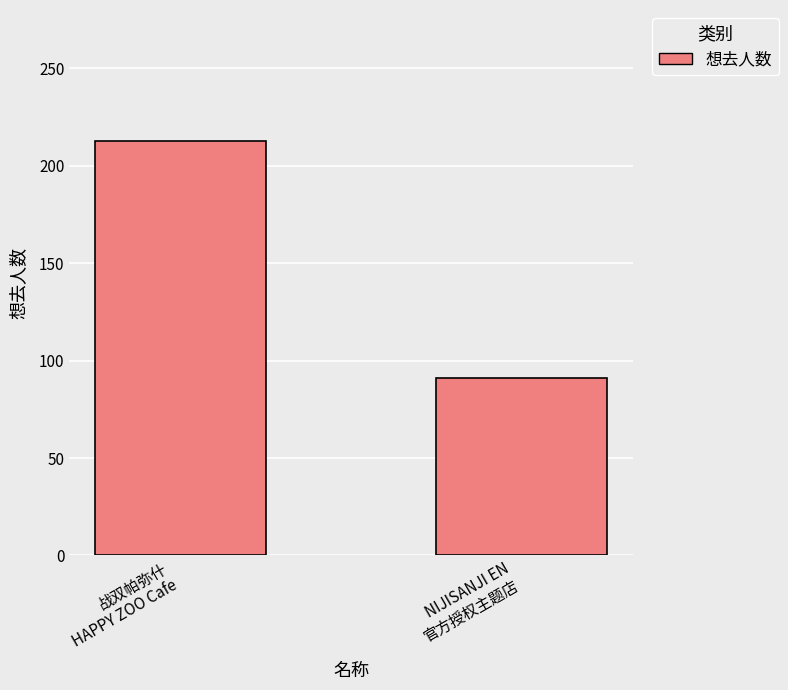

List the labels in order of value, largest first.

战双帕弥什
HAPPY ZOO Cafe, NIJISANJI EN
官方授权主题店